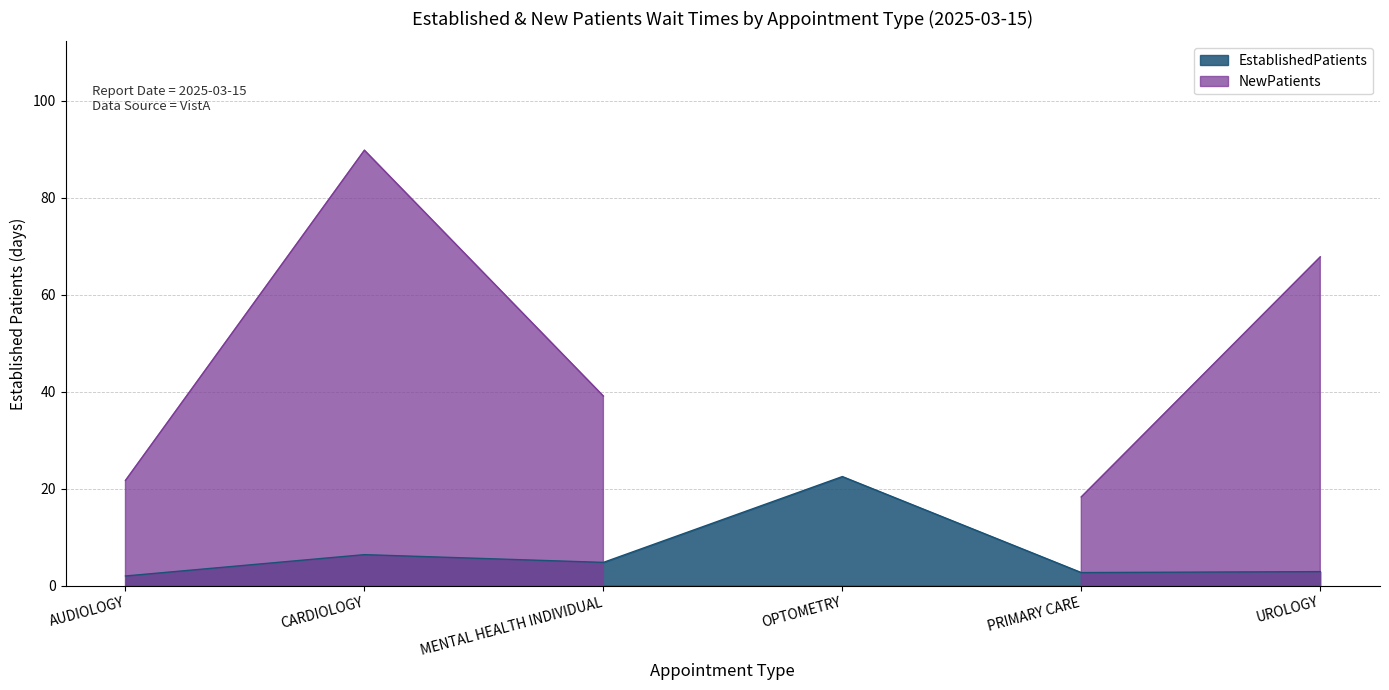

What value does the EstablishedPatients series have at CARDIOLOGY?

6.4